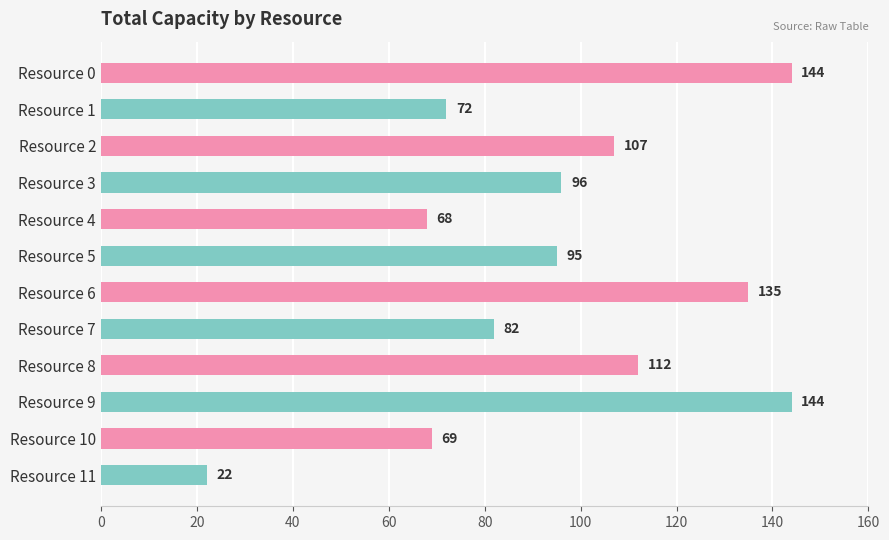

What is the difference between the second highest and second lowest values?

76